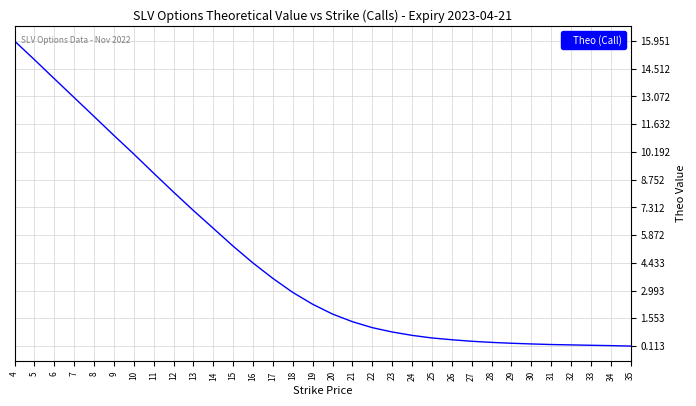

Read the value at 24.

0.7